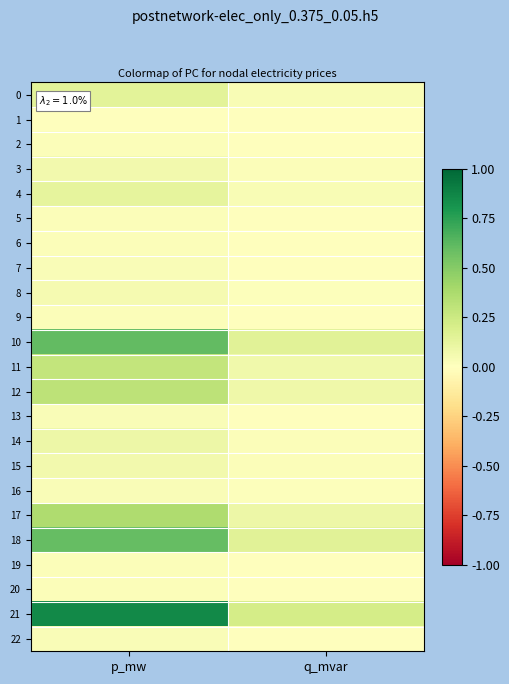

Rank the series at q_mvar from highest to lowest value.

21, 10, 18, 17, 12, 11, 0, 4, 14, 15, 3, 8, 16, 13, 22, 7, 2, 9, 5, 6, 19, 20, 1